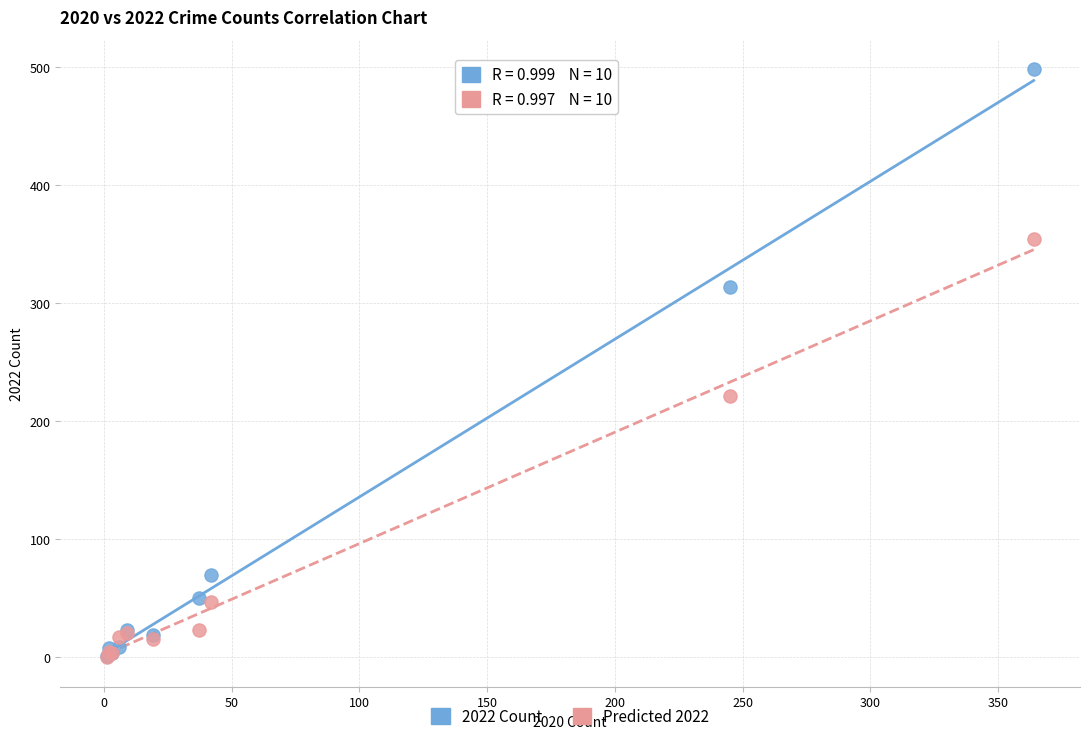

Across all series, what Y value is closest to 249?

221